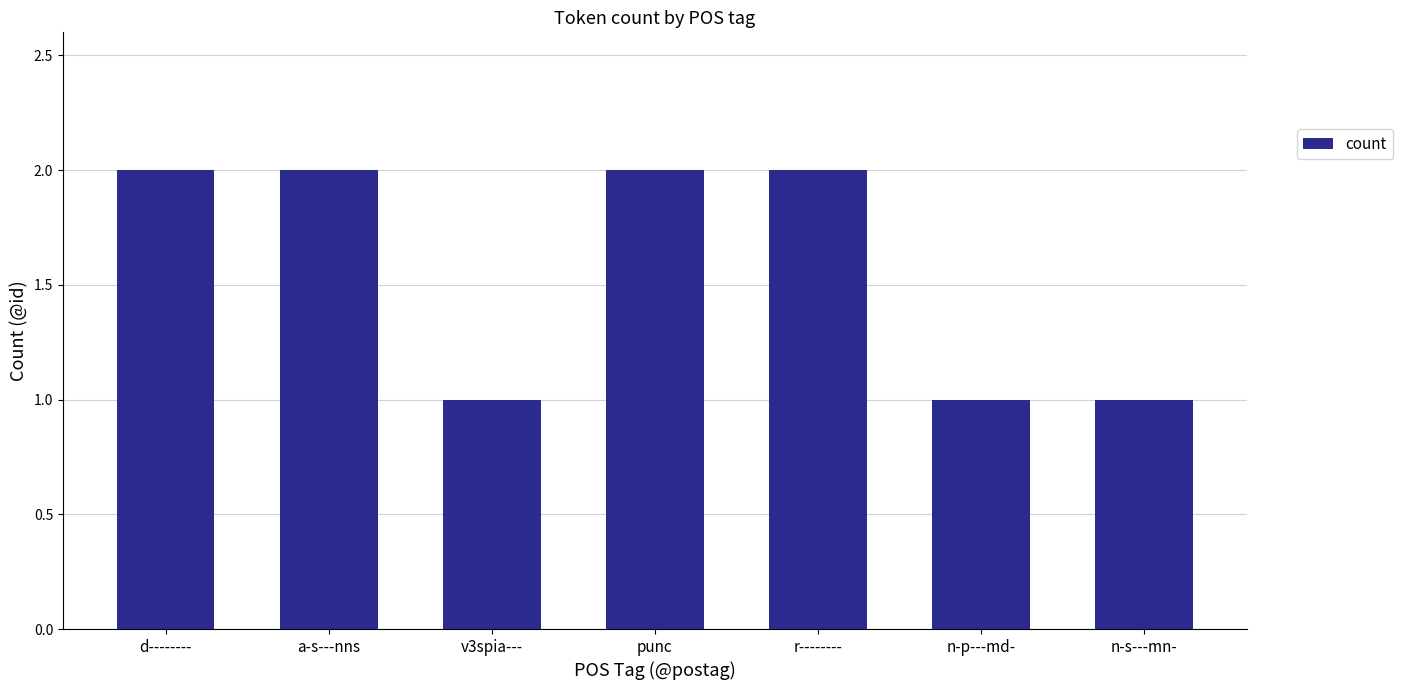

What is the difference between the values at v3spia--- and punc?

1